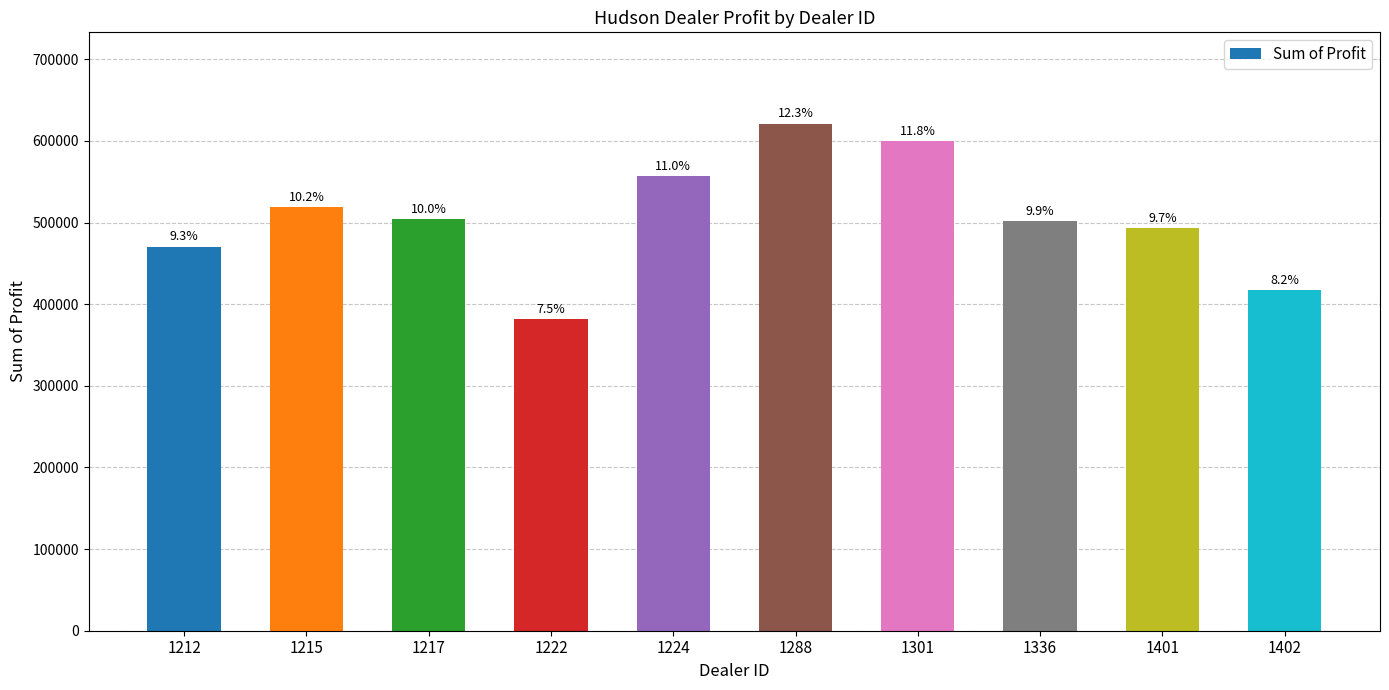

What is the difference between the values at 1288 and 1215?

102354.2